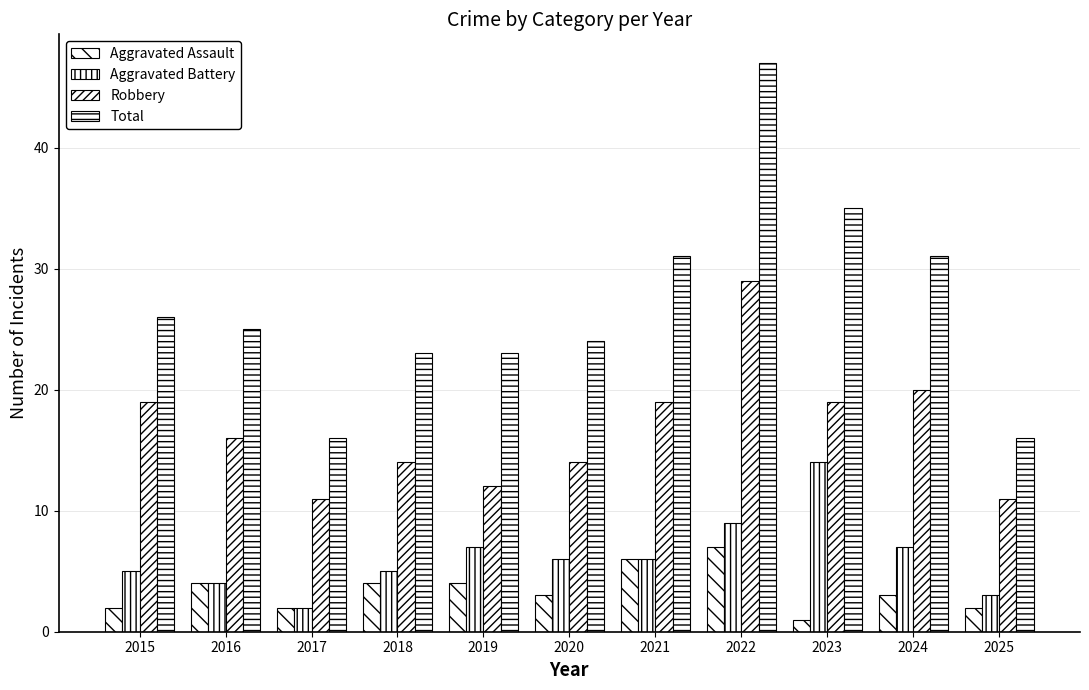

Count the number of categories in the chart.

11